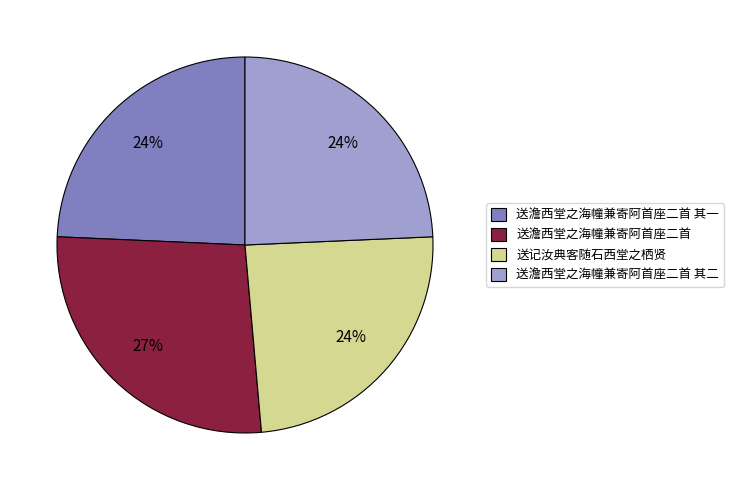

To the nearest percent, what is the average slice percentage?

25%